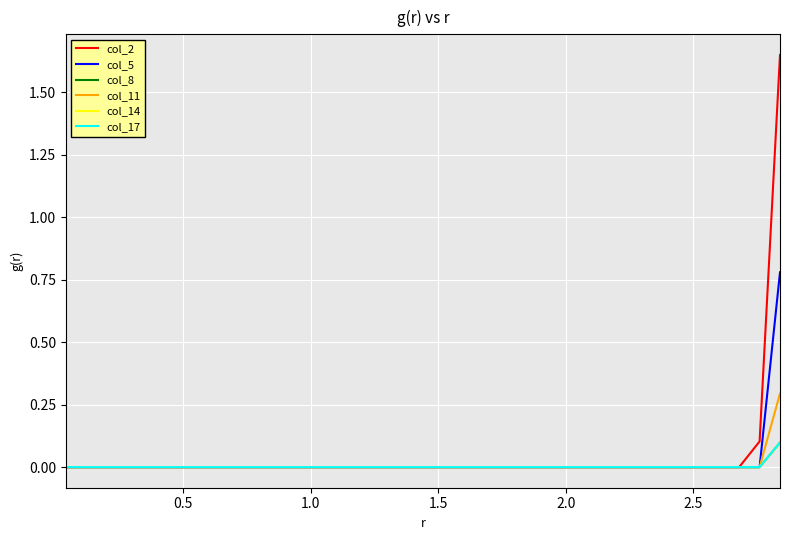

How many lines are shown in the chart?

6